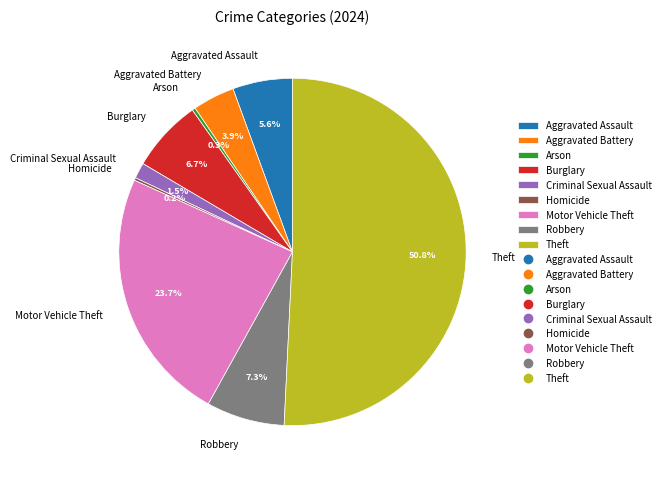

To the nearest percent, what is the difference between the Robbery and Arson slice percentages?

7%